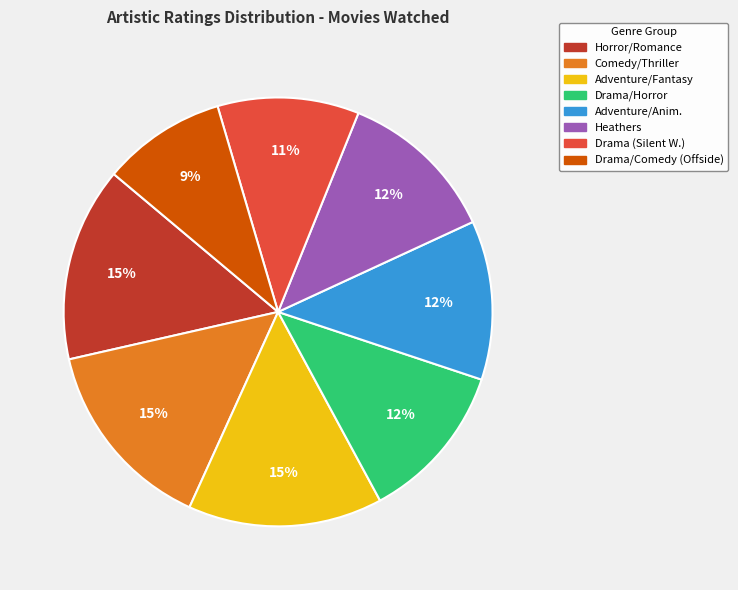

The Drama/Comedy (Offside) slice represents 17% of the pie. True or false?

False